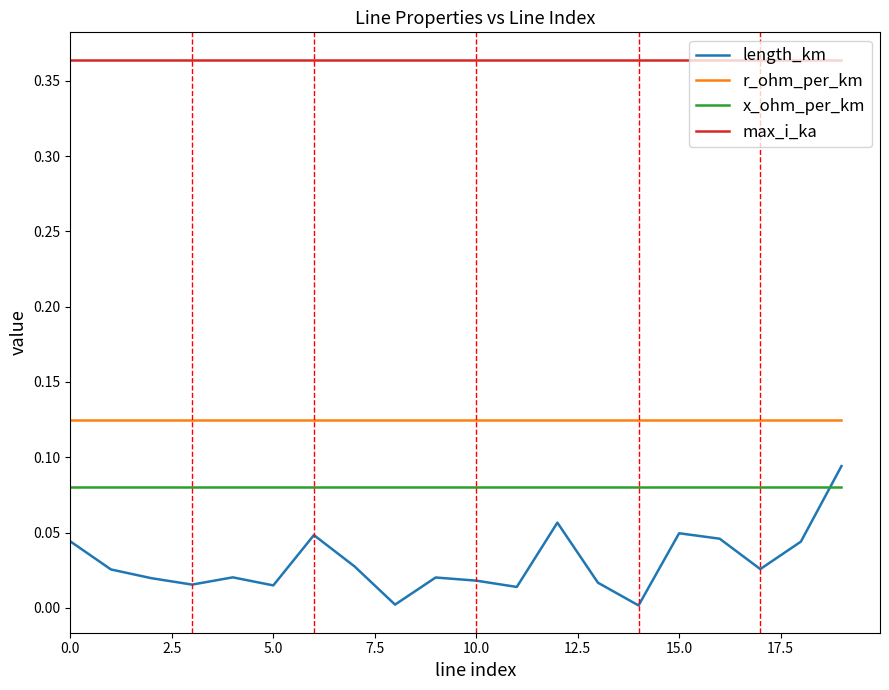

Which series has the largest total across all categories?

max_i_ka